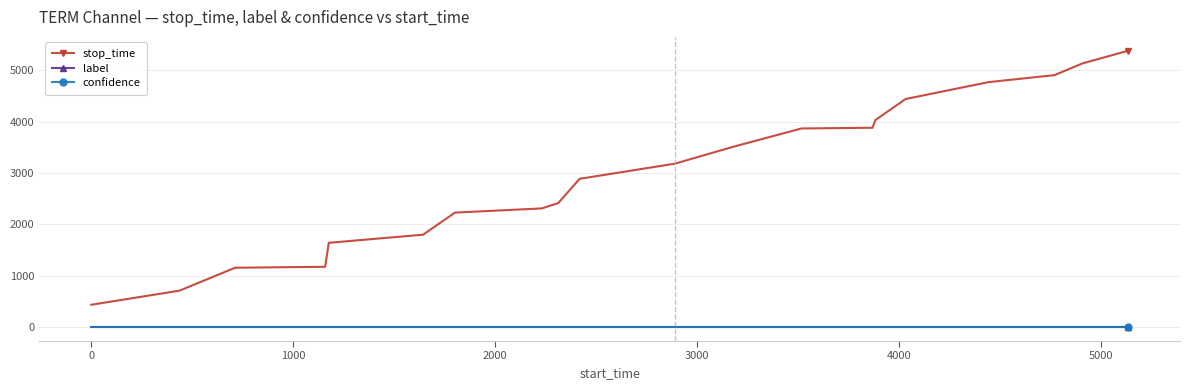

At how many categories does at least one series exceed 1467?

16